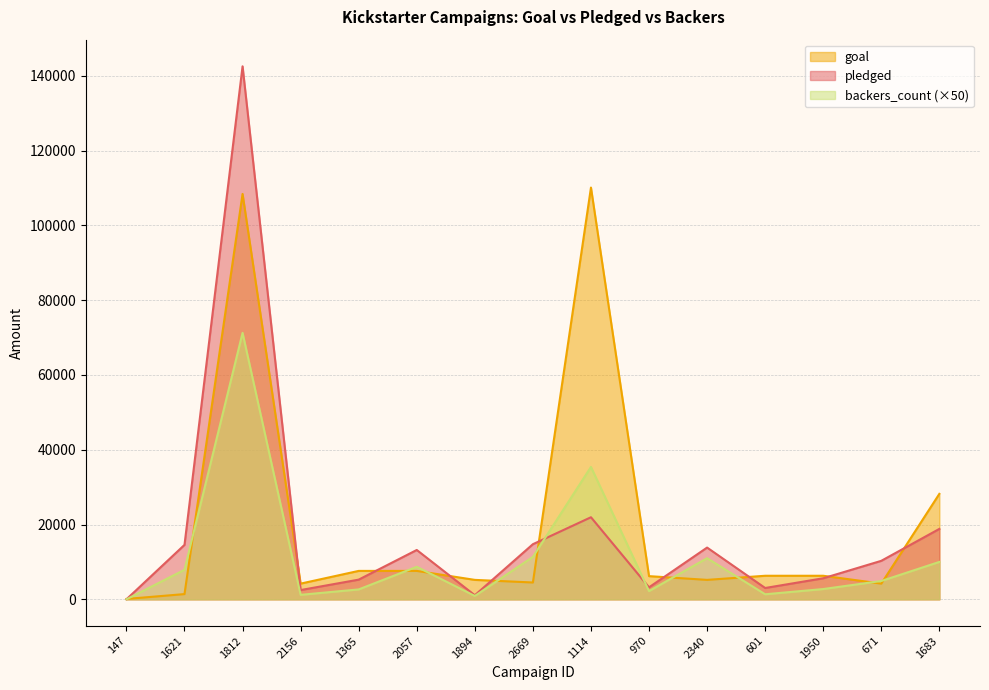

Where does the backers_count series first go above 4900?

1621